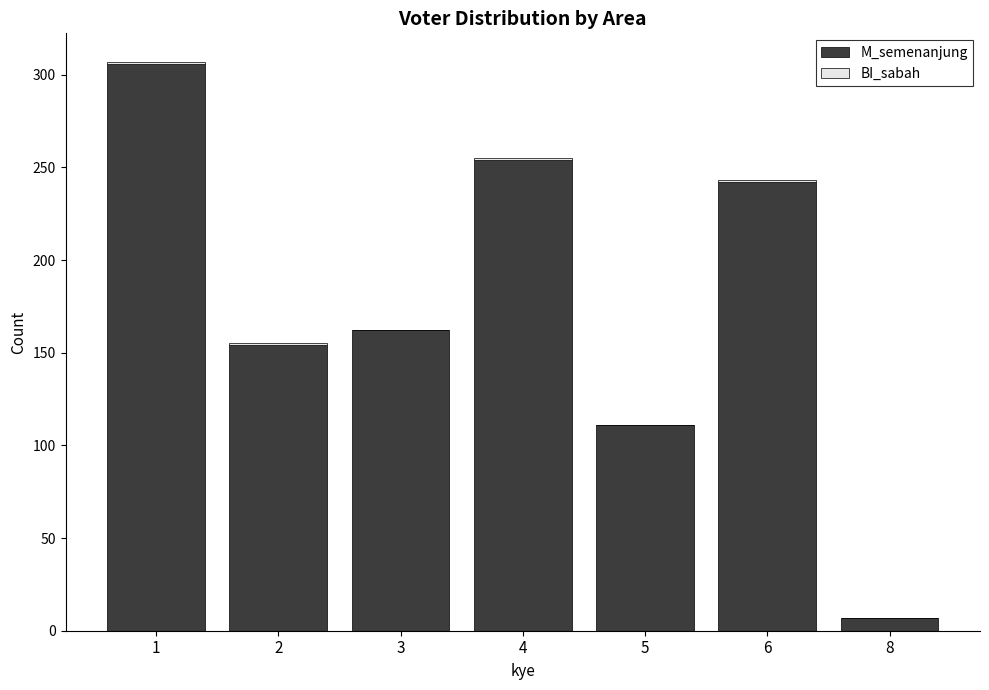

What is the sum of all M_semenanjung values?

1236